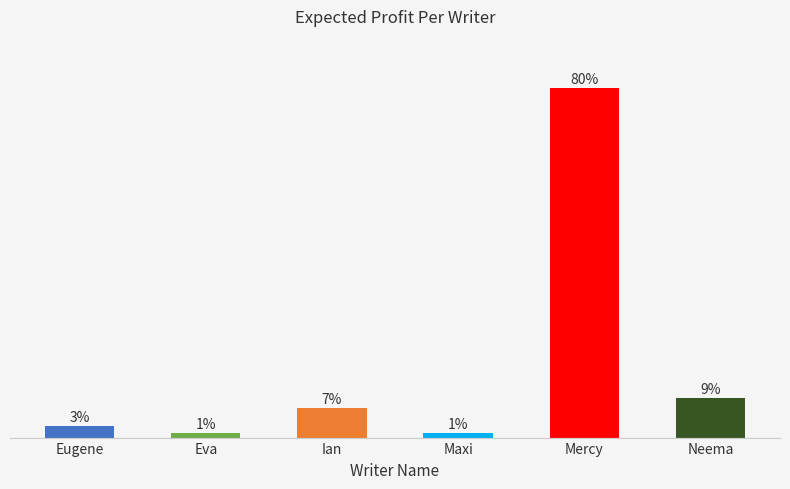

The chart shows a value of 4.1 at Ian. True or false?

False